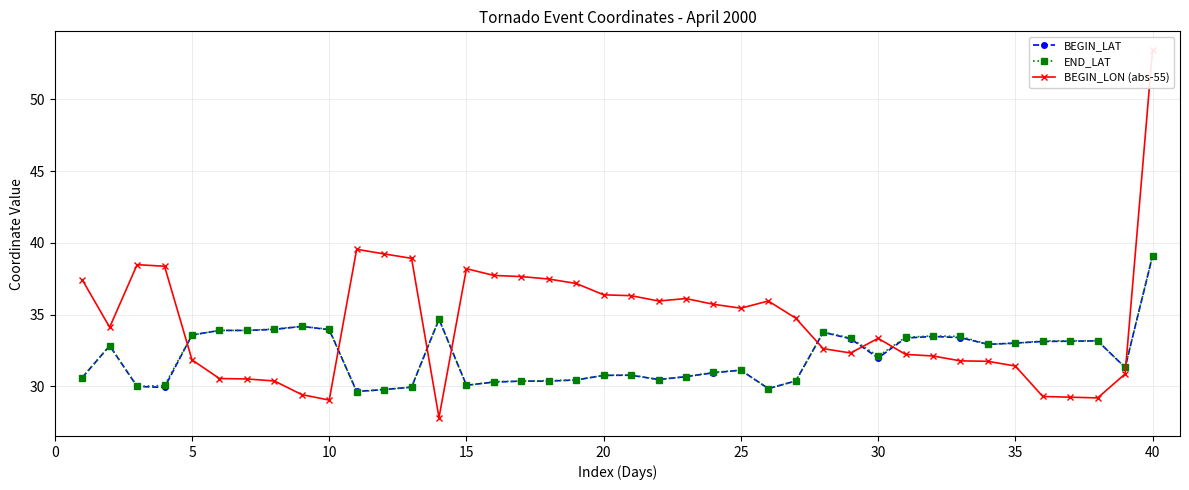

What are all the series names shown in the legend?

BEGIN_LAT, END_LAT, BEGIN_LON (abs-55)